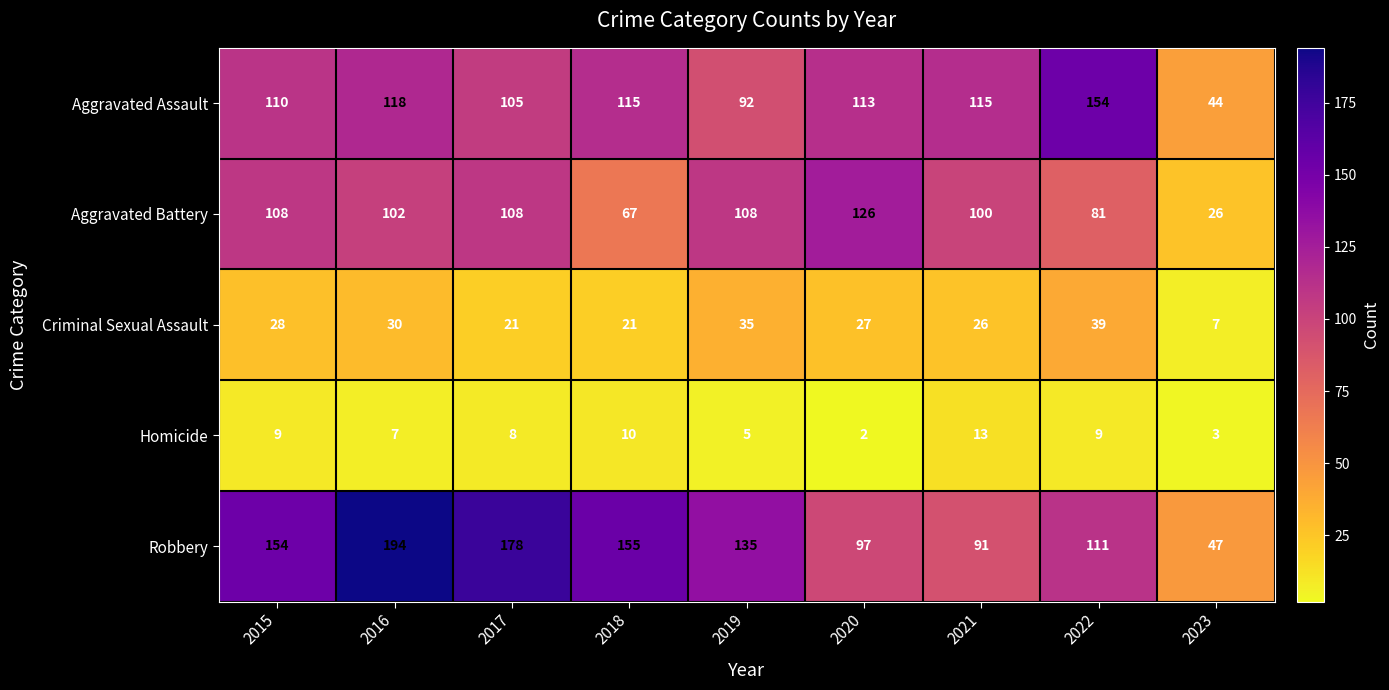

At which label is Homicide closest to 7?

2016